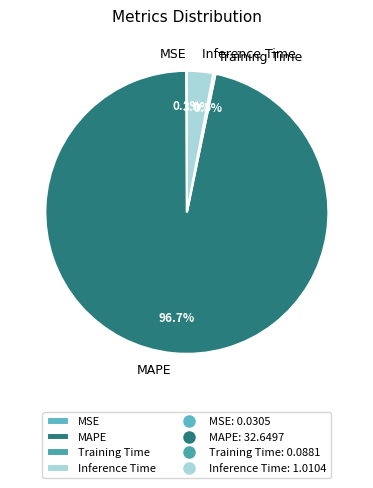

Which category has the biggest portion of the pie?

MAPE